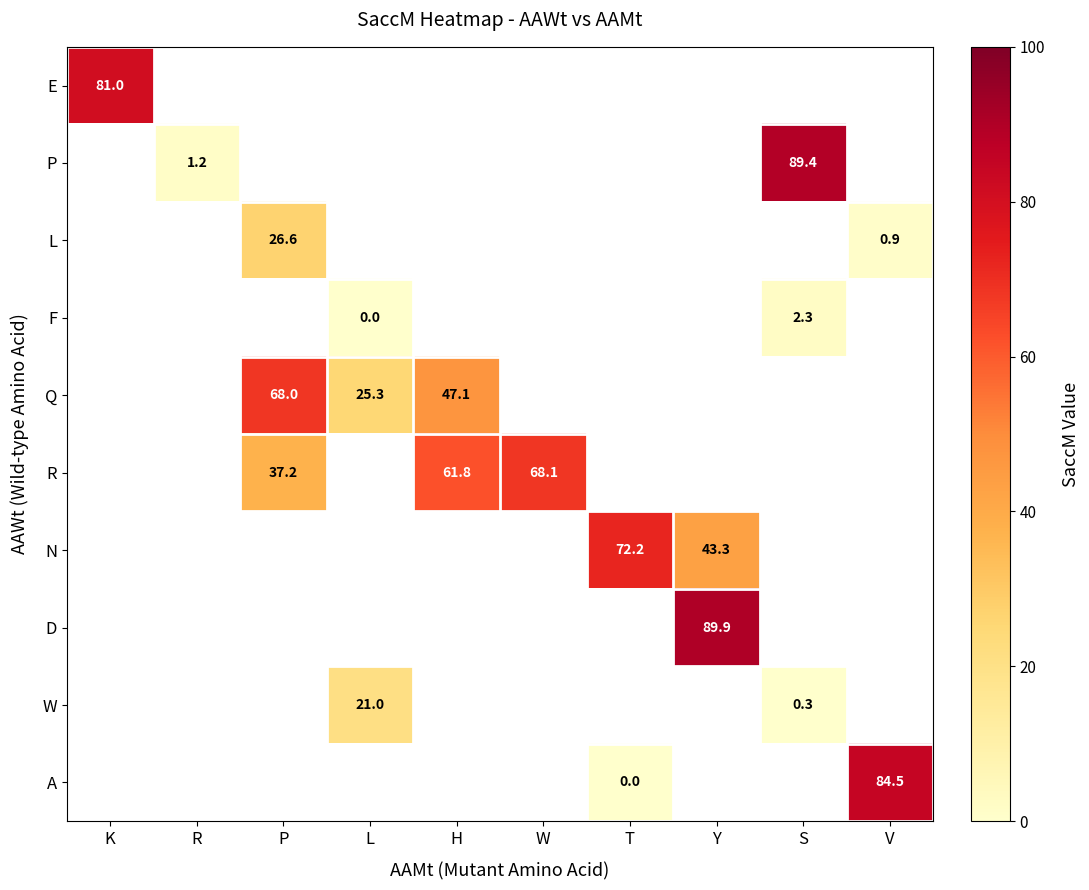

How many distinct data groups are displayed?

10